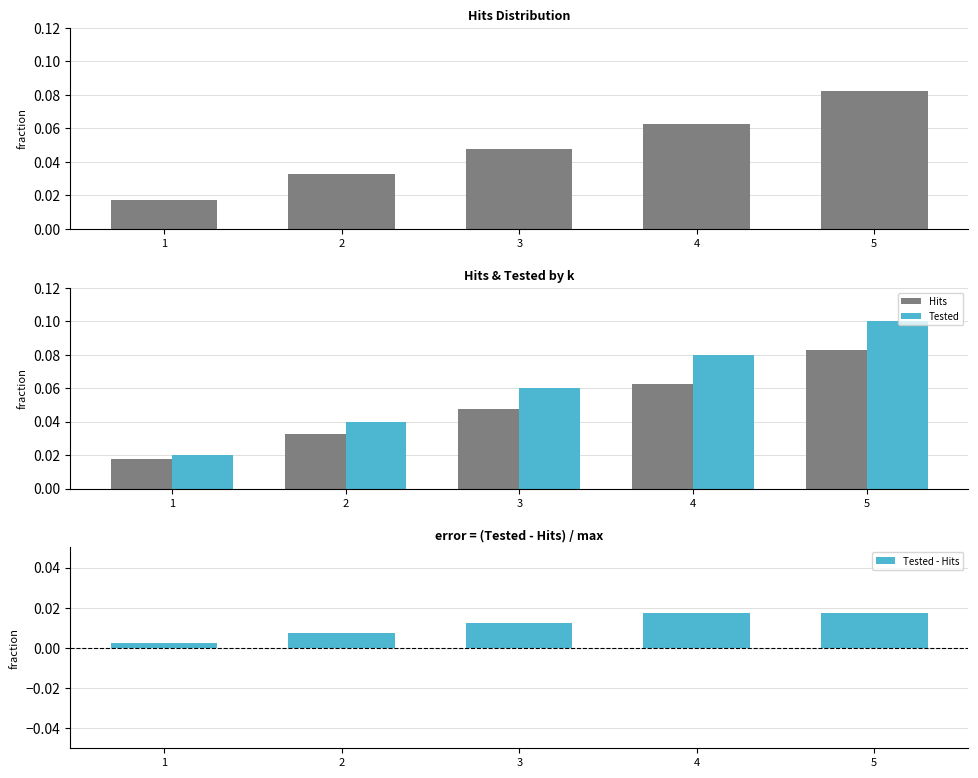

Rank the series by their average value, from lowest to highest.

Hits, Tested